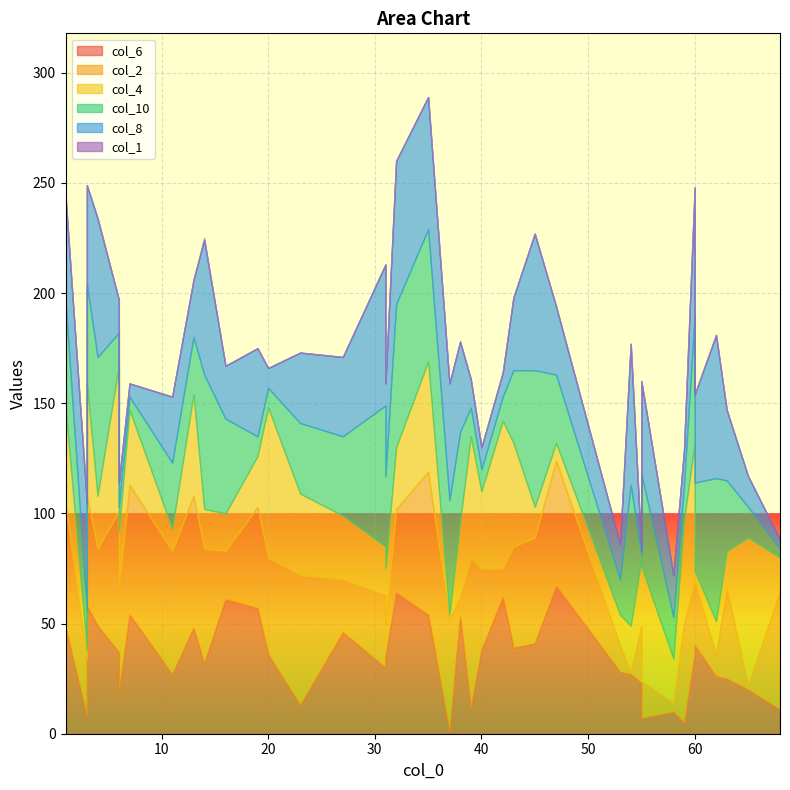

Rank the series by their maximum value, from lowest to highest.

col_1, col_6, col_2, col_4, col_10, col_8